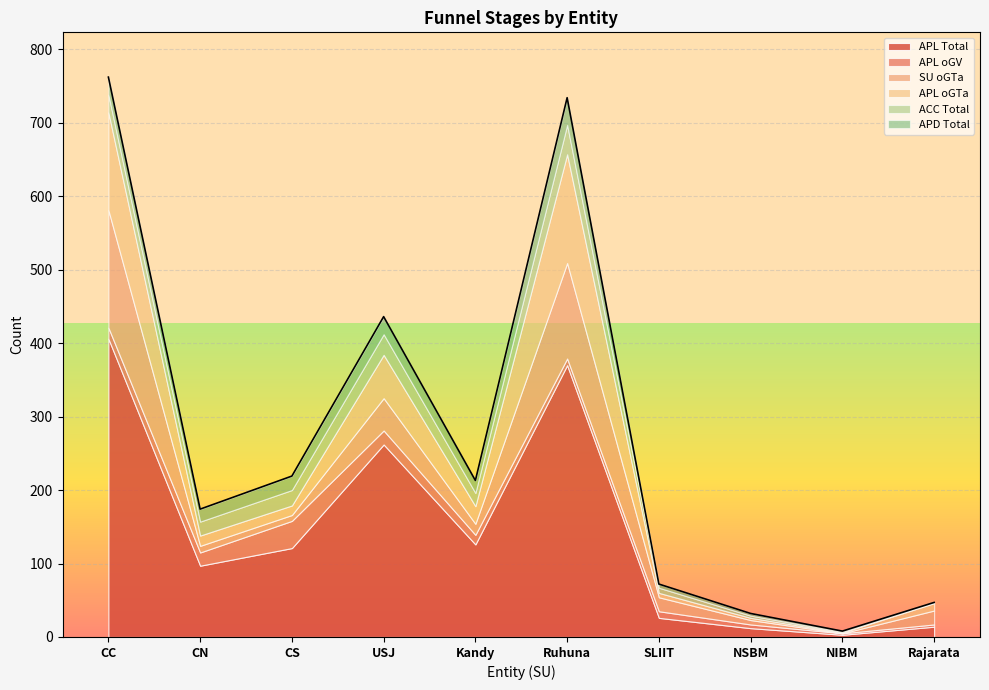

Reading left to right, extract all data points from this chart.

APL Total: CC=406	CN=97	CS=121	USJ=262	Kandy=126	Ruhuna=370	SLIIT=26	NSBM=12	NIBM=3	Rajarata=14
APL oGV: CC=15	CN=18	CS=37	USJ=19	Kandy=13	Ruhuna=9	SLIIT=9	NSBM=5	NIBM=2	Rajarata=3
SU oGTa: CC=160	CN=9	CS=8	USJ=44	Kandy=15	Ruhuna=130	SLIIT=19	NSBM=6	NIBM=0	Rajarata=19
APL oGTa: CC=133	CN=14	CS=13	USJ=59	Kandy=24	Ruhuna=148	SLIIT=6	NSBM=3	NIBM=1	Rajarata=10
ACC Total: CC=24	CN=19	CS=21	USJ=28	Kandy=18	Ruhuna=40	SLIIT=7	NSBM=3	NIBM=1	Rajarata=1
APD Total: CC=24	CN=17	CS=19	USJ=24	Kandy=17	Ruhuna=37	SLIIT=5	NSBM=3	NIBM=1	Rajarata=0